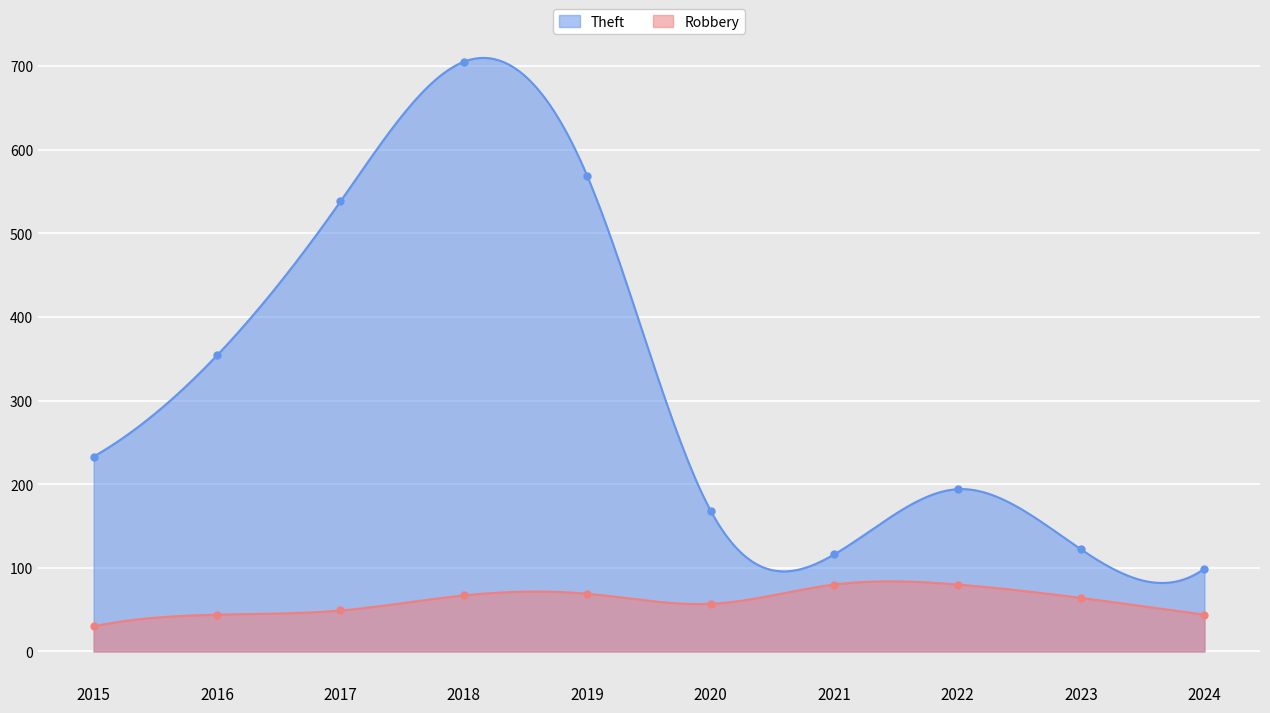

Which series has the largest total across all categories?

Theft